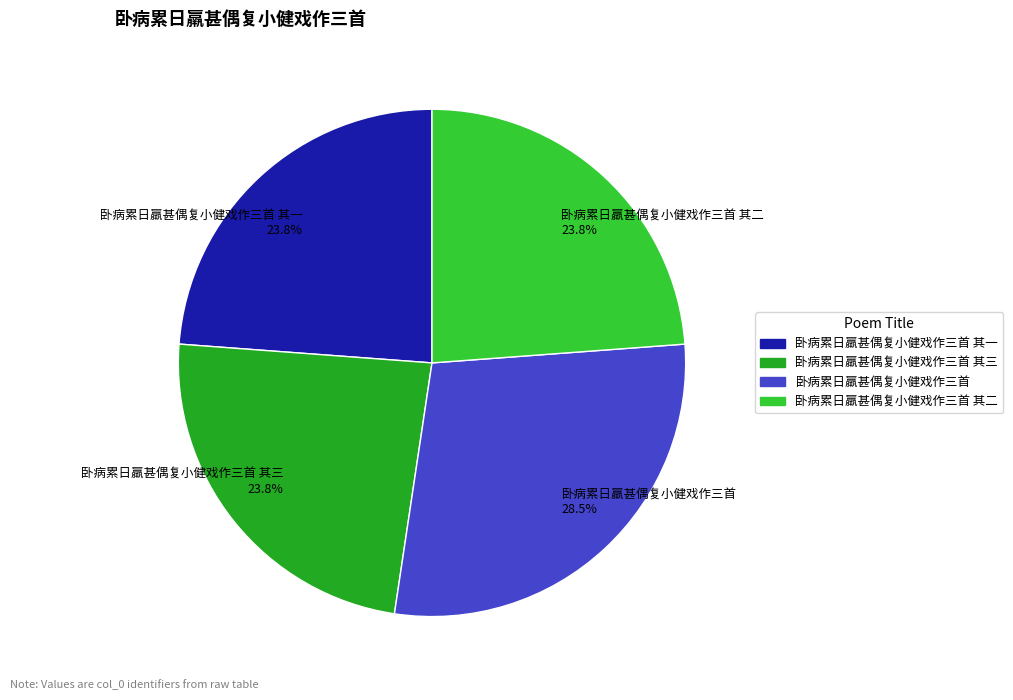

To the nearest percent, what is the difference between the 卧病累日羸甚偶复小健戏作三首 其一 and 卧病累日羸甚偶复小健戏作三首 slice percentages?

5%